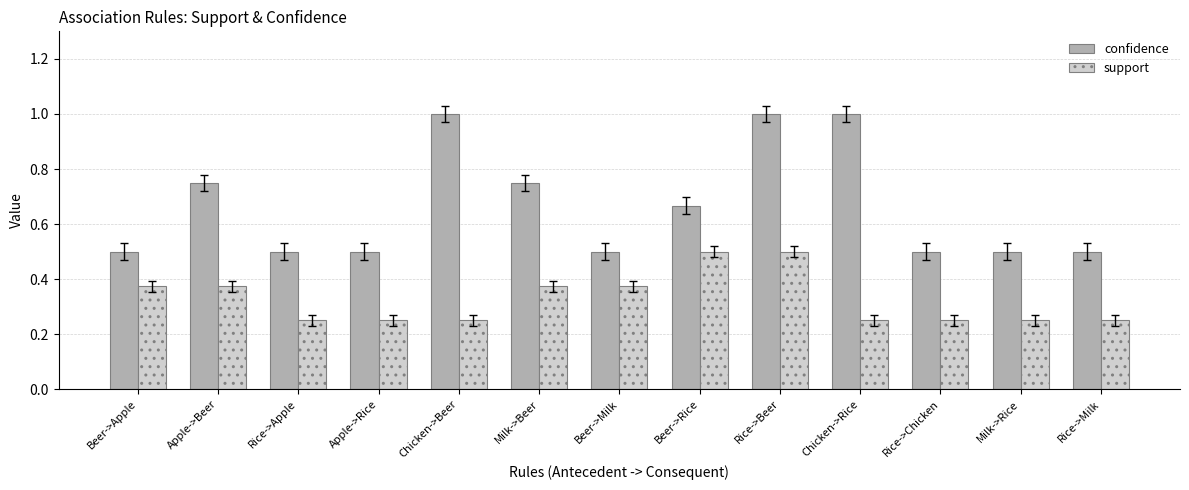

What is the difference between the maximum and minimum values in the confidence series?

0.5